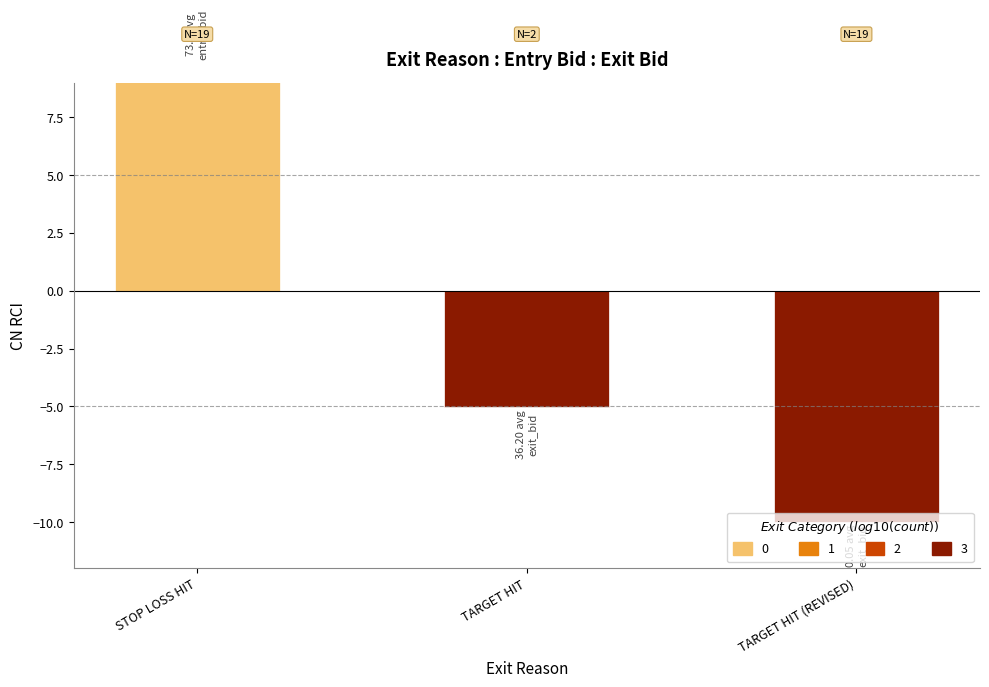

True or false: the data shows -2.0 at TARGET HIT.

False